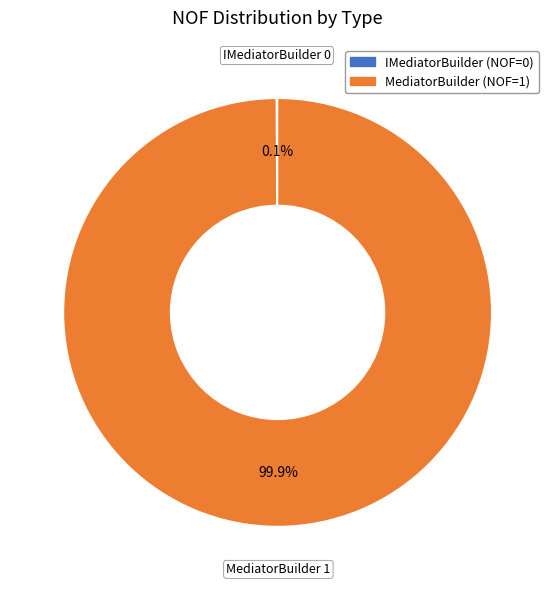

Which slice represents more than half of the pie?

MediatorBuilder